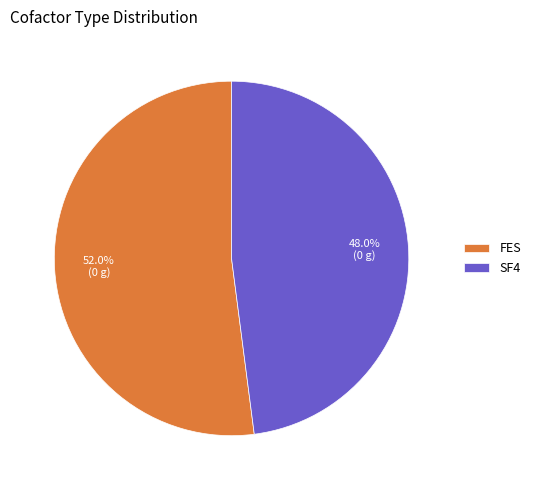

How many segments does this pie chart have?

2